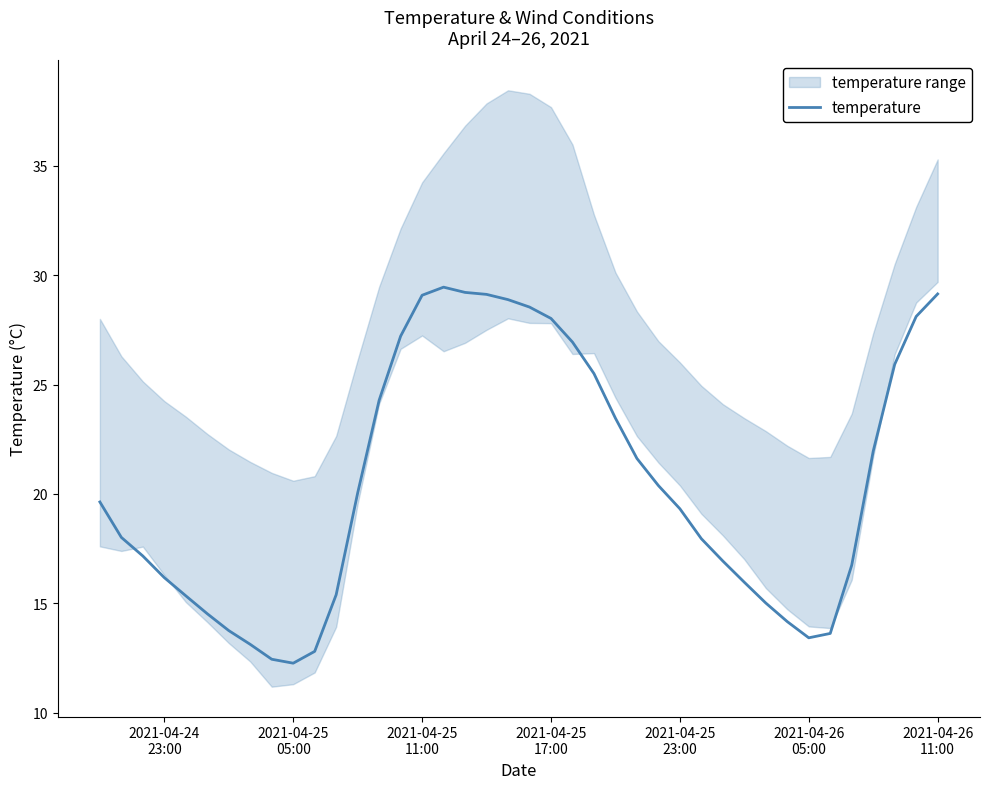

What is the average value?

20.5